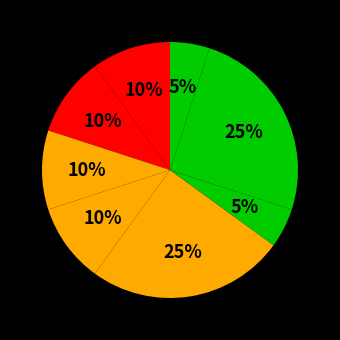

How many segments does this pie chart have?

8